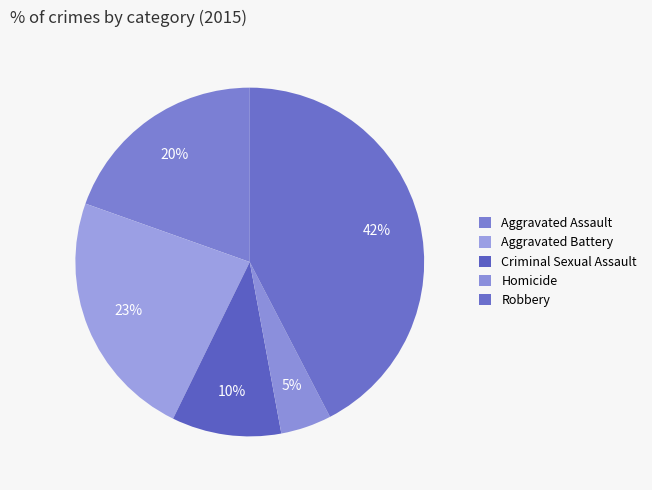

To the nearest percent, what is the difference between the Homicide and Robbery slice percentages?

38%